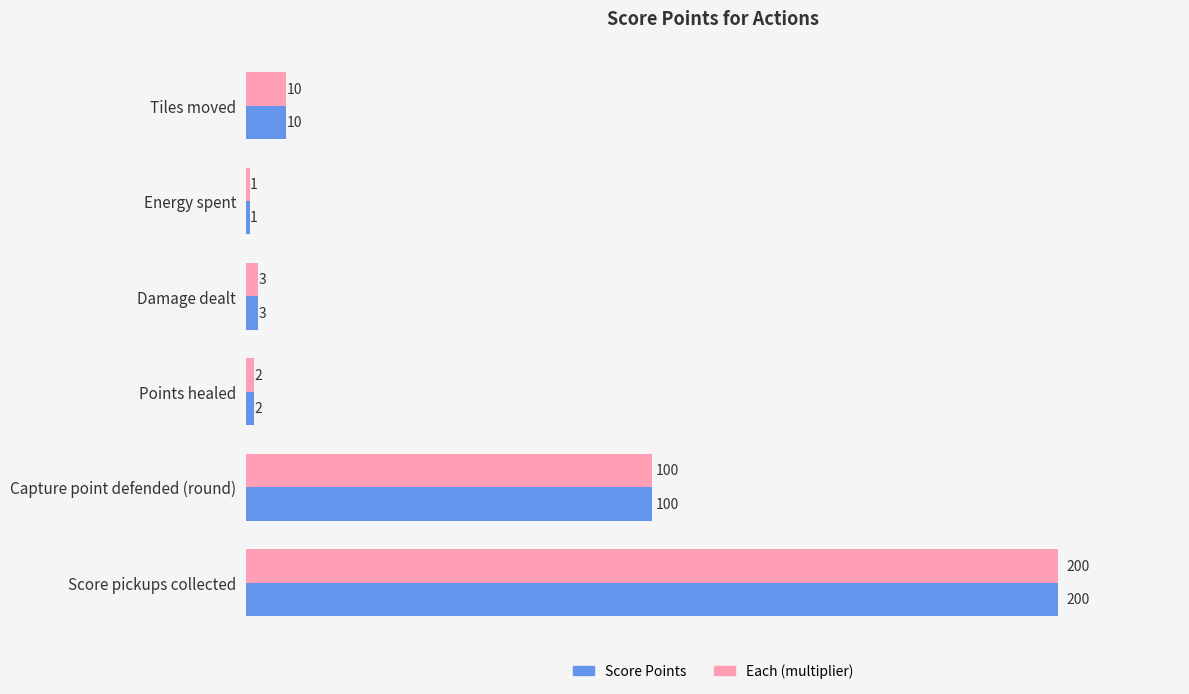

What is the sum of the Score Points values at Damage dealt and Capture point defended (round)?

103